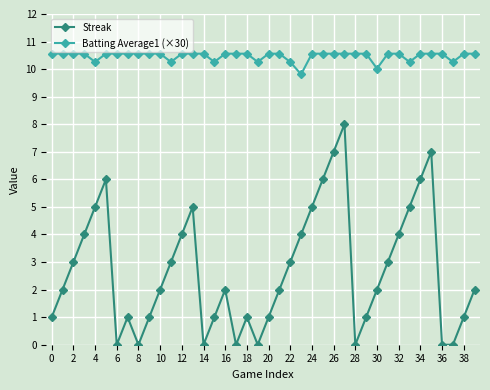

Which series has the largest range (max minus min)?

Streak